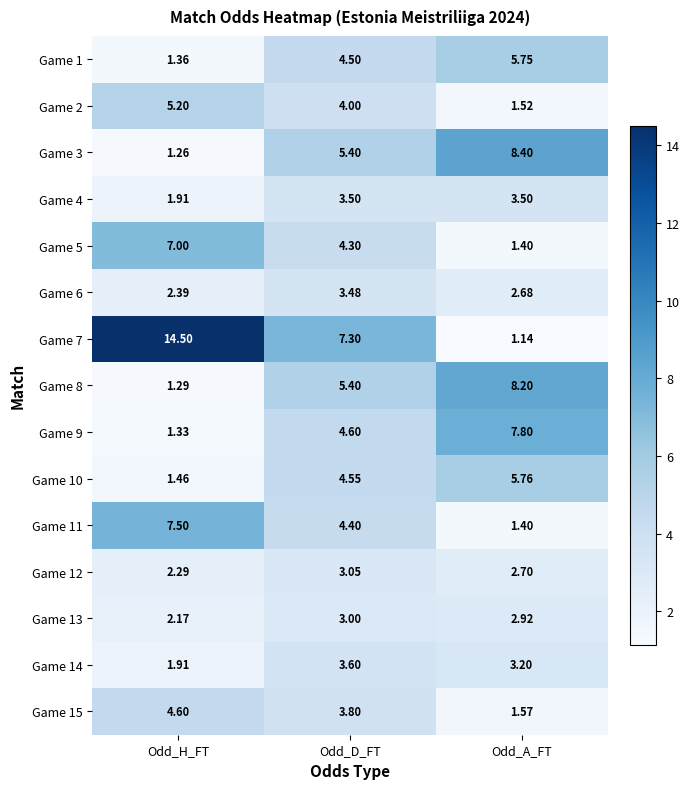

Which series changed the most between Odd_H_FT and Odd_A_FT?

Game 7